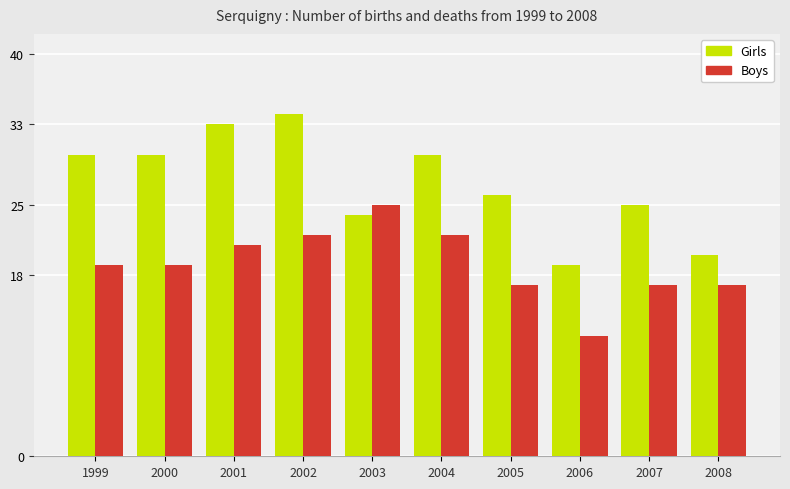

Rank the series by their average value, from highest to lowest.

Girls, Boys